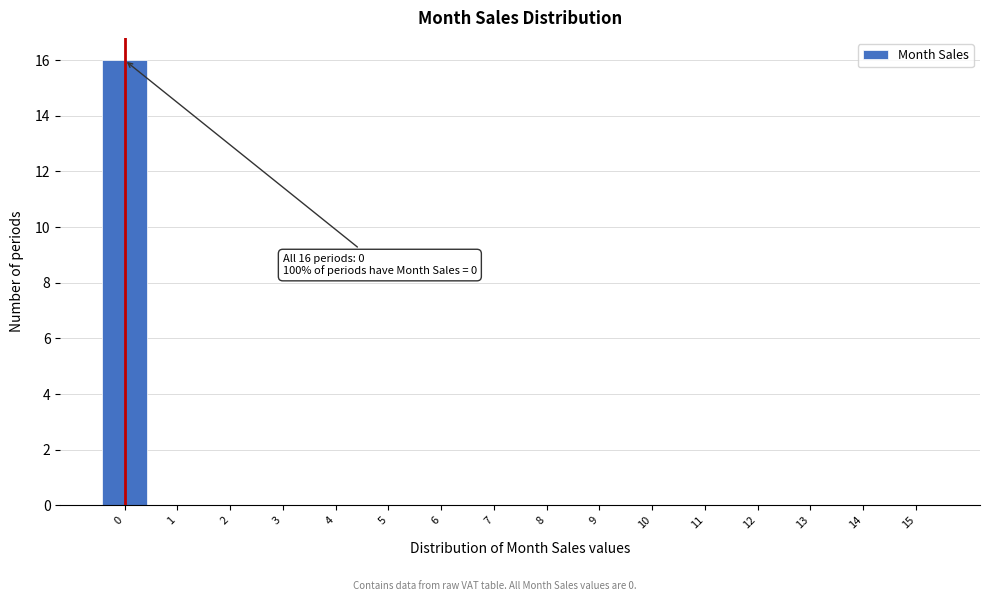

Reading left to right, extract all data points from this chart.

0=16	1=0	2=0	3=0	4=0	5=0	6=0	7=0	8=0	9=0	10=0	11=0	12=0	13=0	14=0	15=0